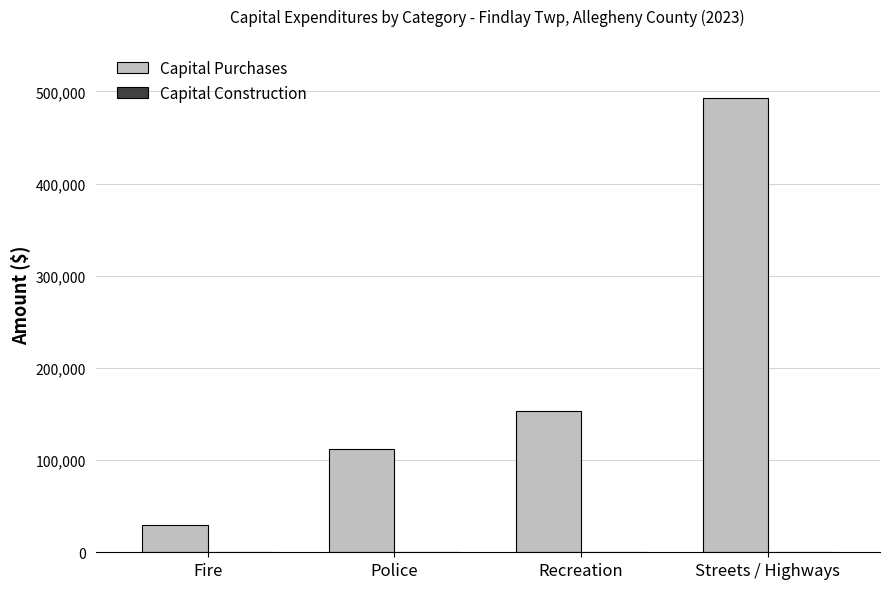

What is the sum of the values at Fire and Police?

141707